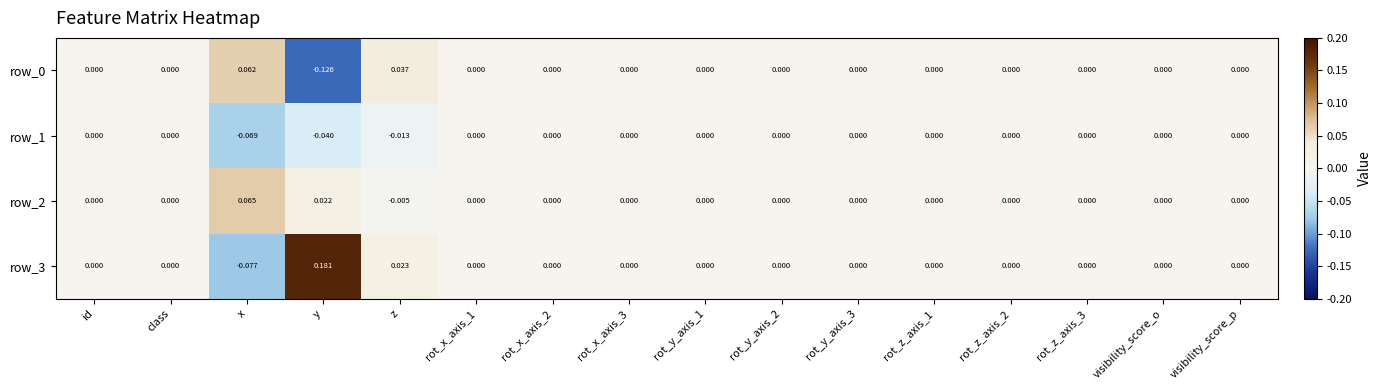

At which category is the sum across all series the highest?

z